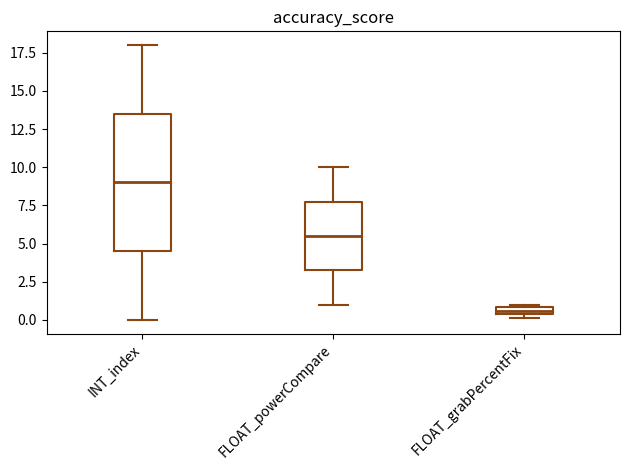

Where is the lower edge of the box for FLOAT_grabPercentFix on the y-axis? The values are not printed on the chart, so give them approximately, as read against the axis.

0.5